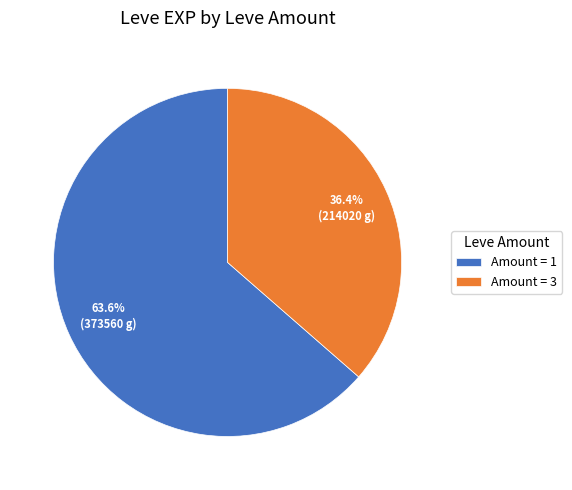

What percentage do Amount = 3 and Amount = 1 together represent?

100.0%